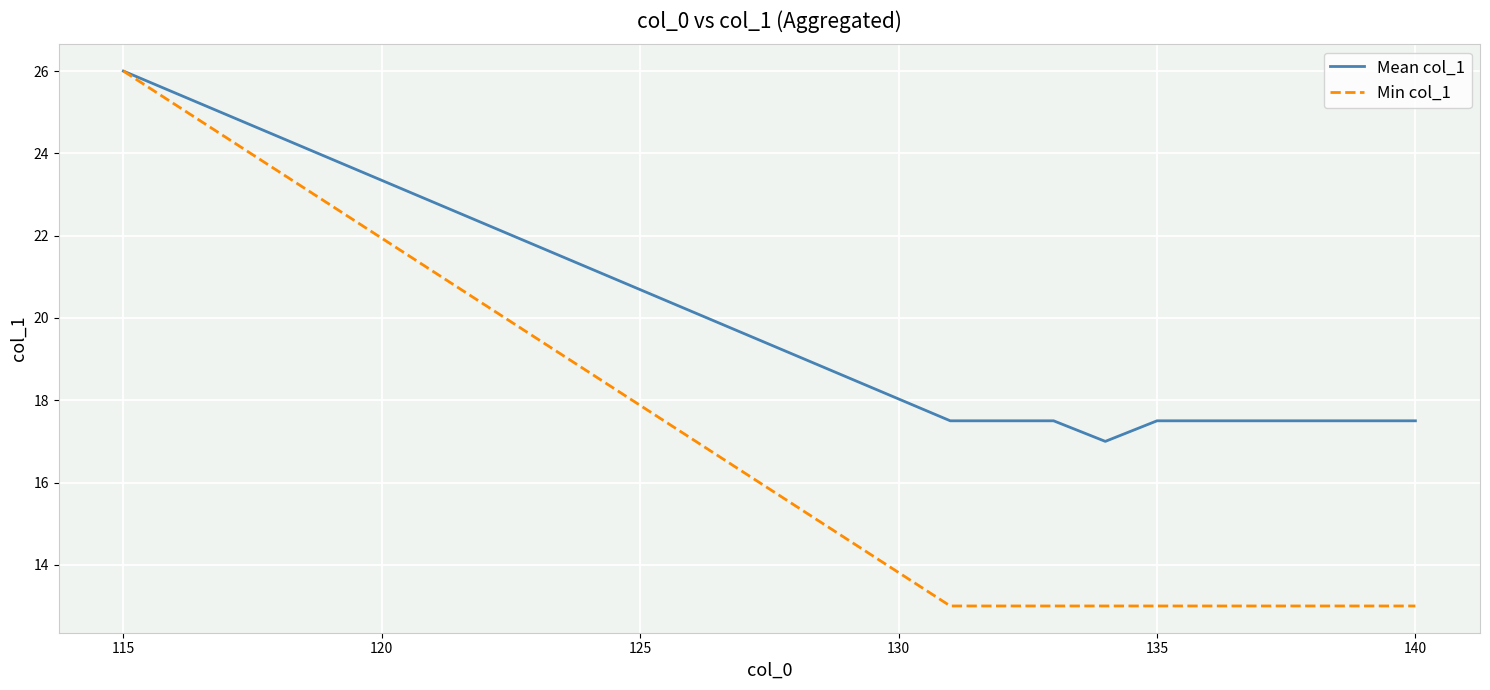

Which series has the largest total across all categories?

Mean col_1